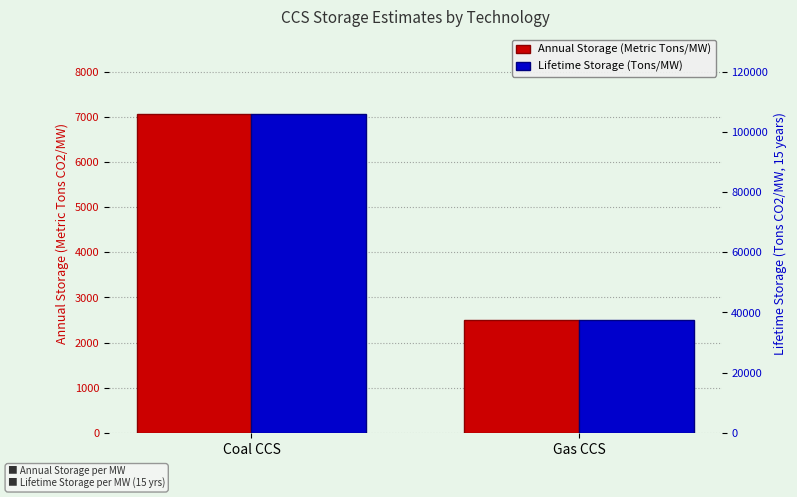

Rank the series at Coal CCS from lowest to highest value.

Annual Storage (Metric Tons/MW), Lifetime Storage (Tons/MW)